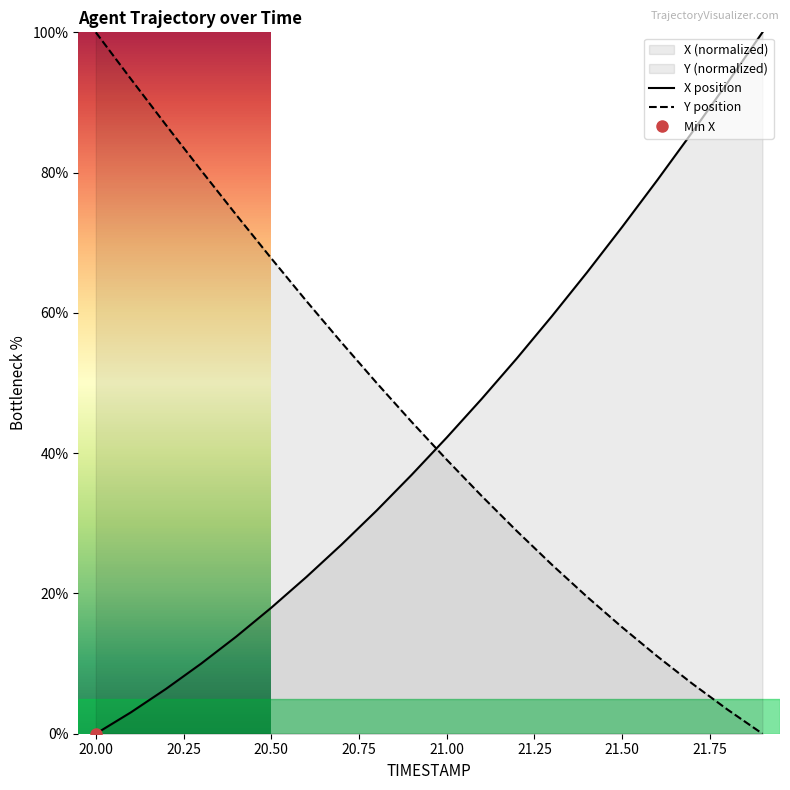

Which category has the highest value in the Y position series?

20.00